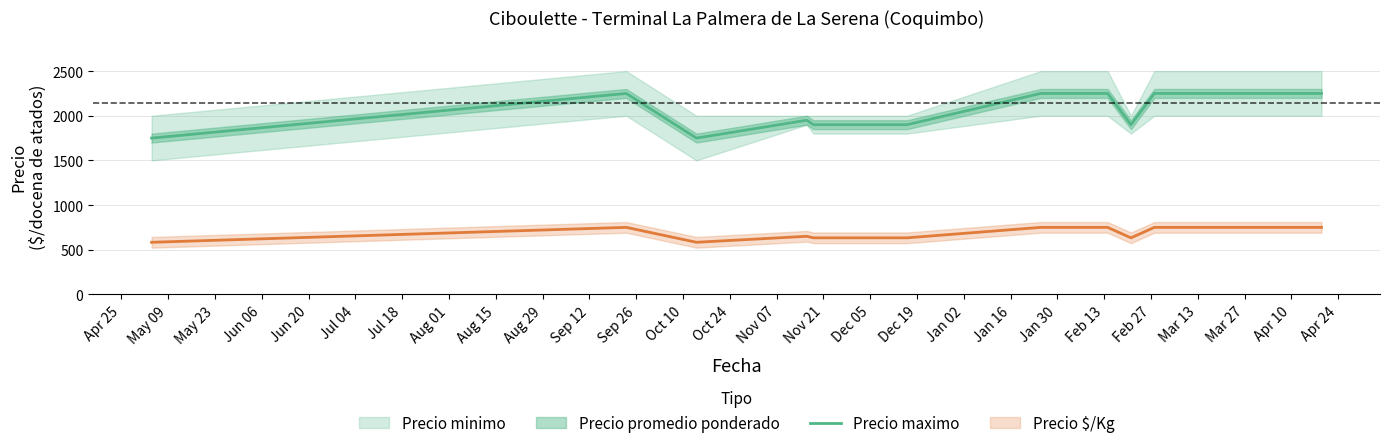

What is the change in value from May 23 to Jul 04?

+150